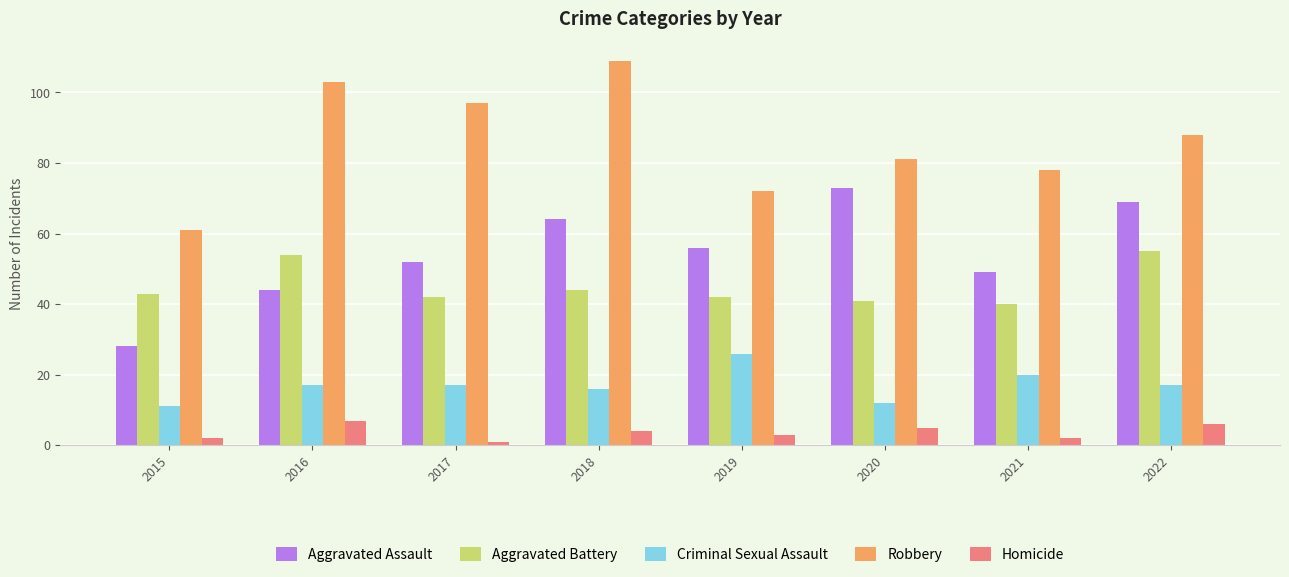

Which label corresponds to the largest value in the chart?

2018